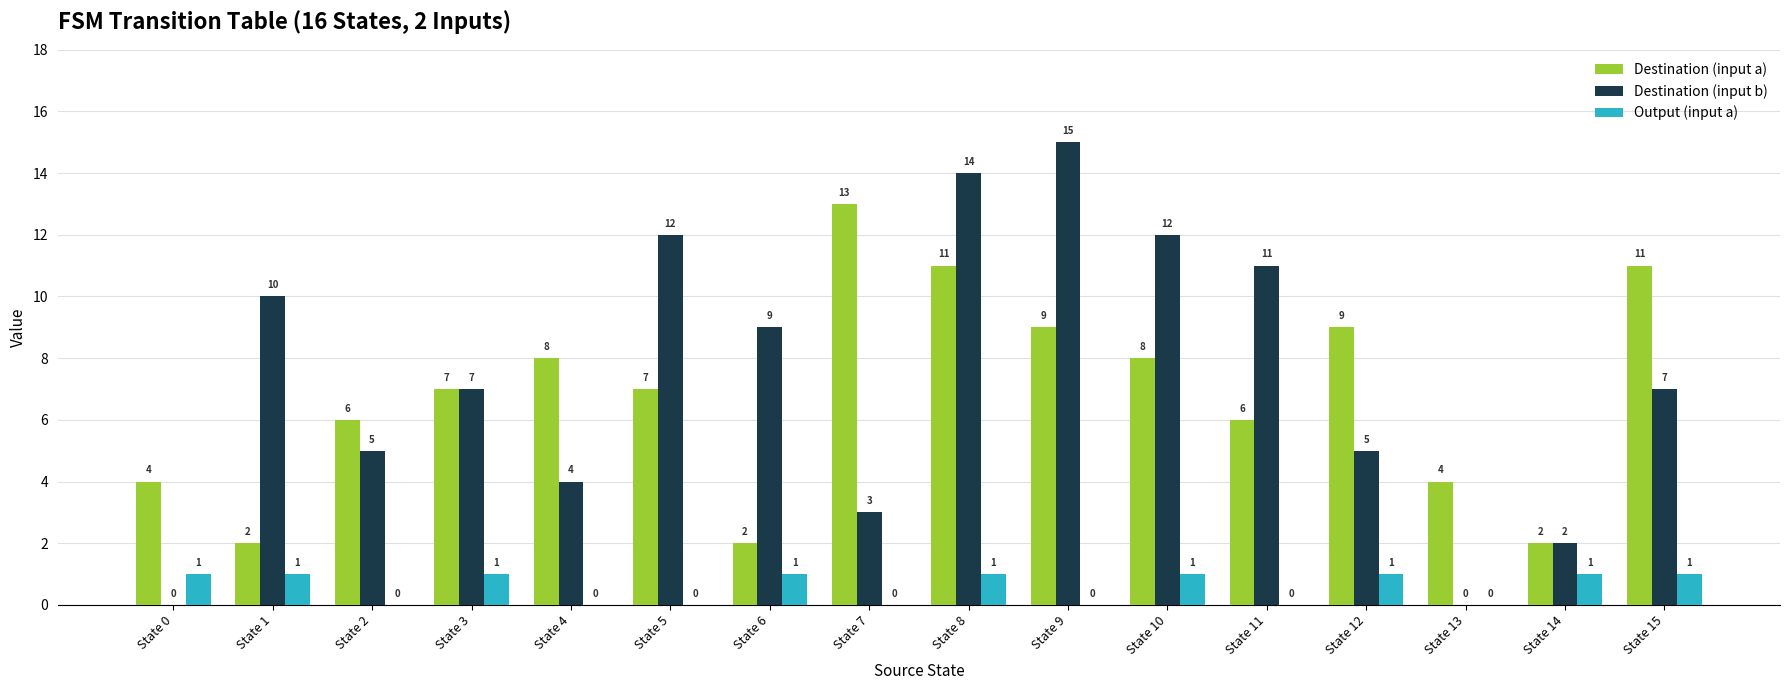

What is the maximum value shown in the chart?

15